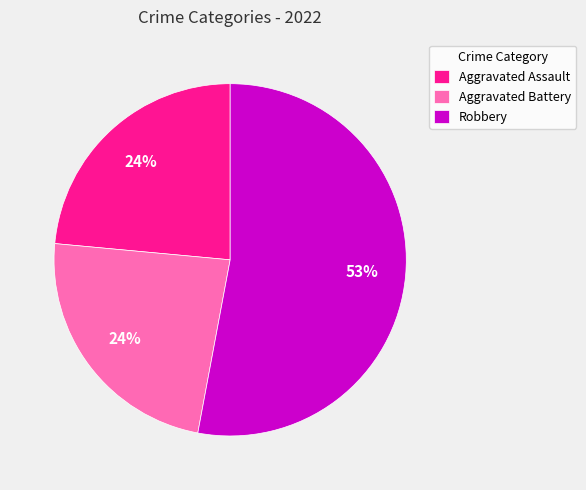

Is it true that Aggravated Assault is 24% of the pie?

True